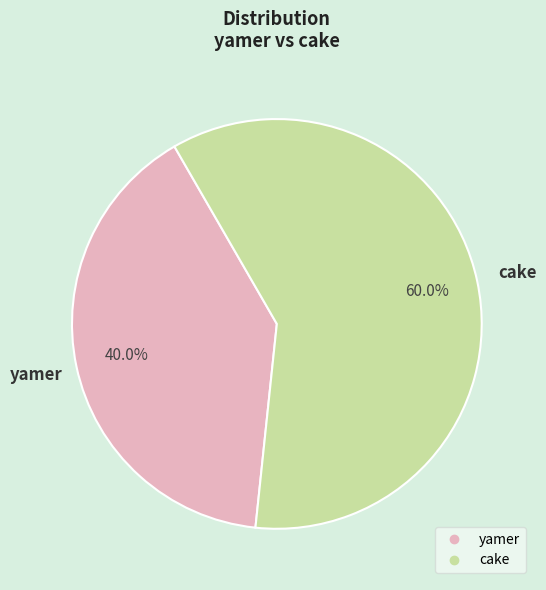

What percentage is the cake slice, to the nearest percent?

60%